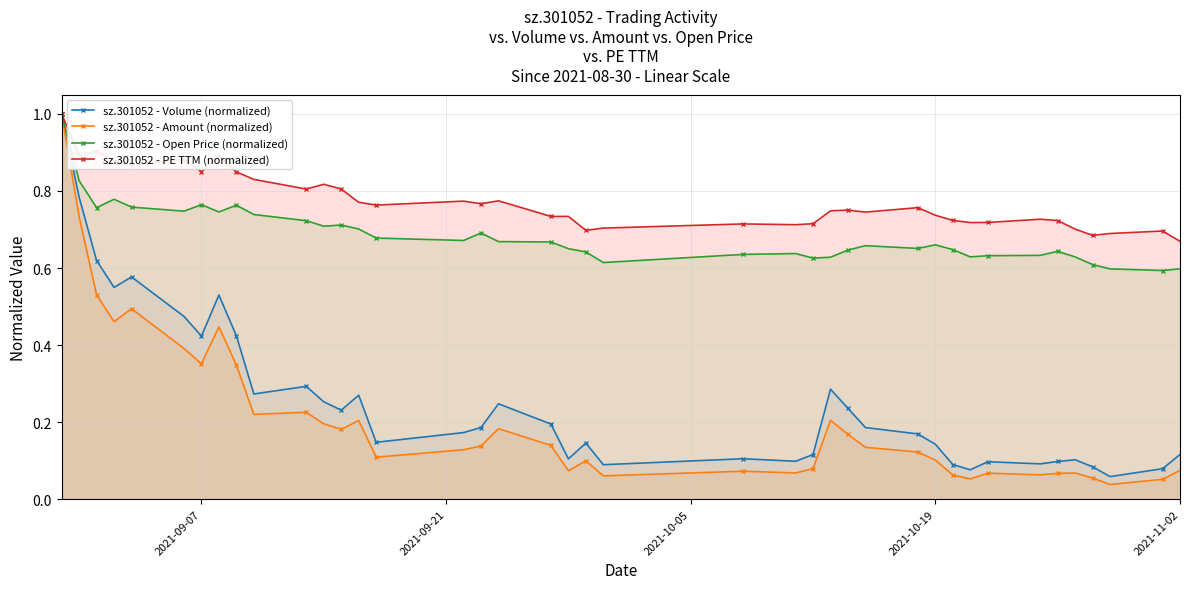

True or false: sz.301052 - Amount (normalized) and sz.301052 - Open Price (normalized) cross at least once.

False